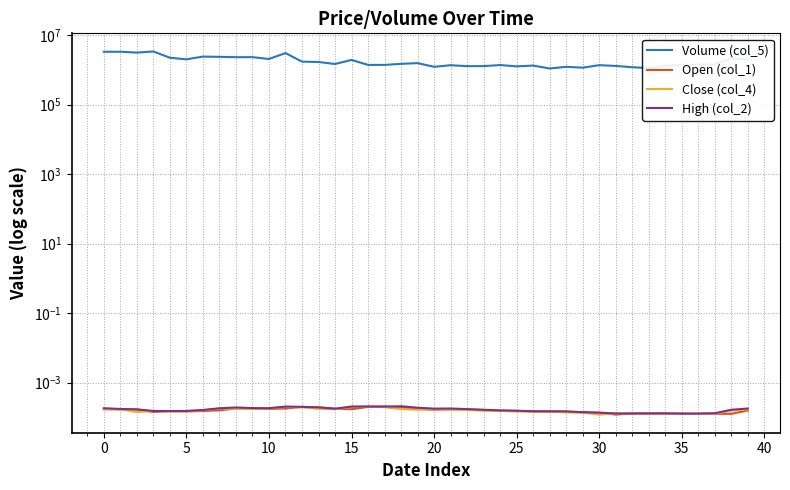

At which category does the chart reach its peak across all series?

10